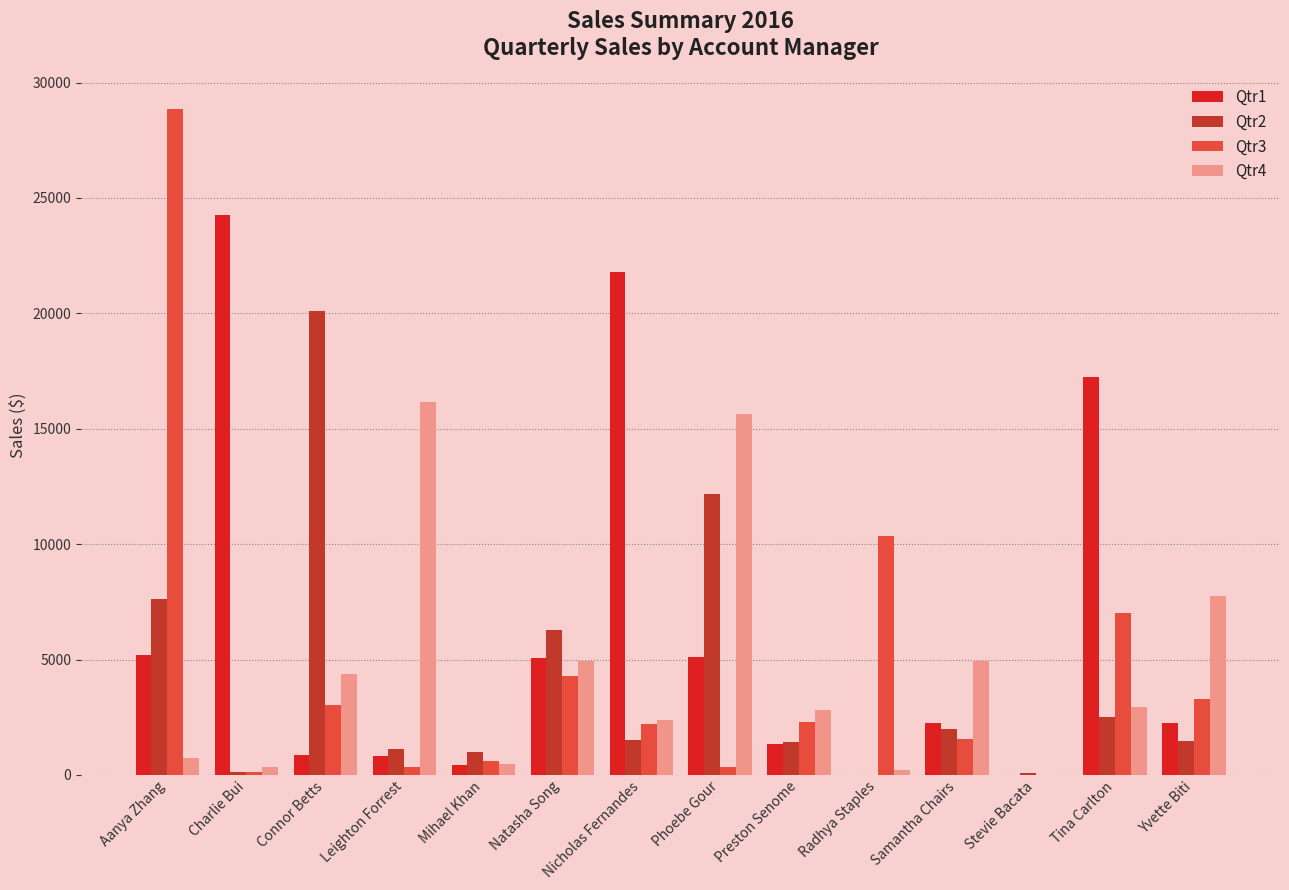

What is the average value of the Qtr3 series?

4592.4